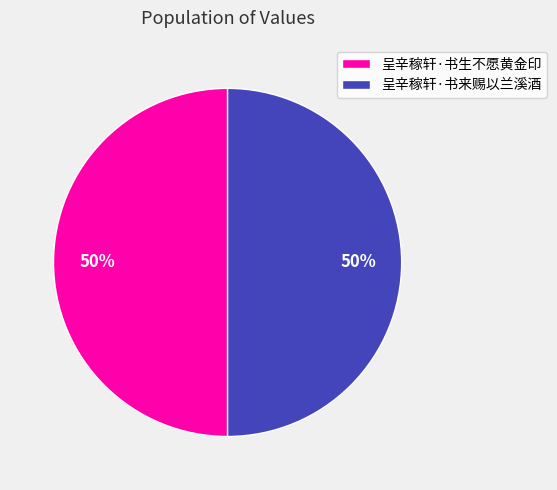

Do 呈辛稼轩·书生不愿黄金印 and 呈辛稼轩·书来赐以兰溪酒 together represent more than half of the pie?

Yes